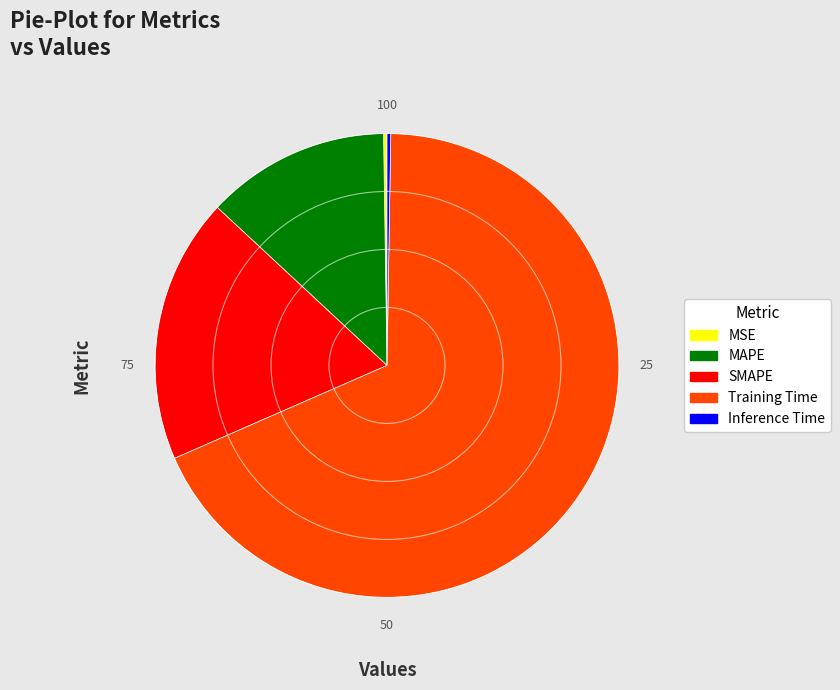

Approximately how many times larger is the value at SMAPE compared to Training Time?

0.3